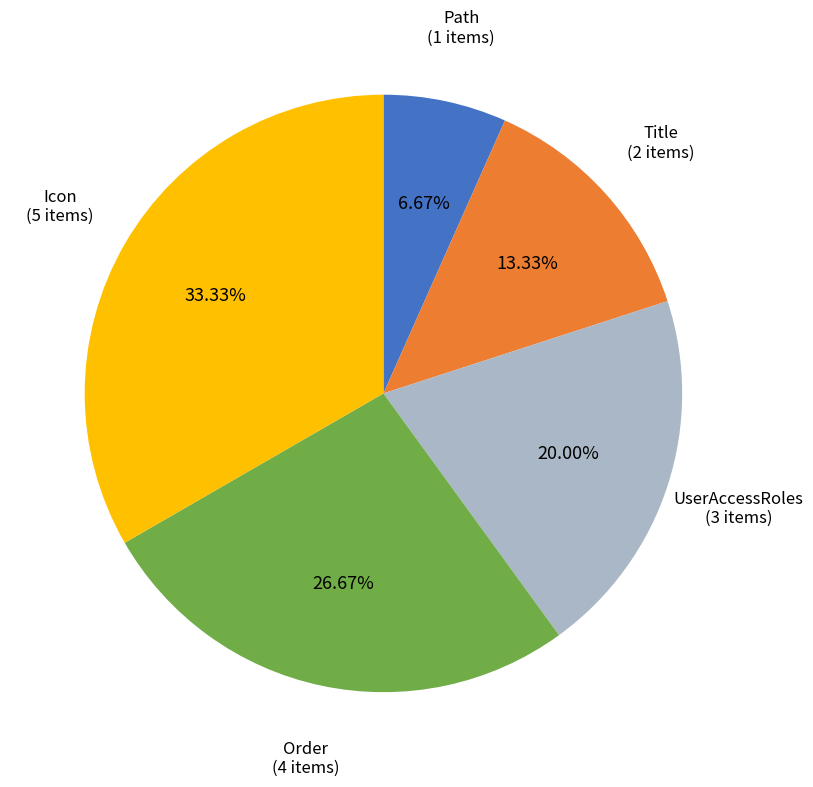

How many slices are in this pie chart?

5